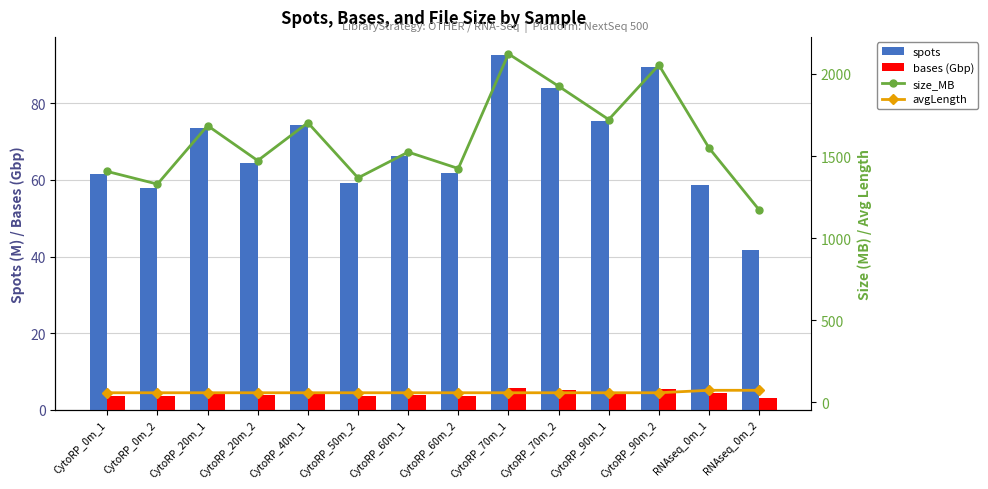

Reading left to right, transcribe all the data shown in this chart.

spots: 61.5	57.8	73.7	64.3	74.3	59.3	66.2	61.7	92.7	84.0	75.4	89.5	58.7	41.6
bases (Gbp): 3.7	3.5	4.4	3.9	4.5	3.6	4.0	3.7	5.6	5.0	4.5	5.4	4.4	3.1
size_MB: 1406.0	1329.0	1685.0	1472.0	1703.0	1367.0	1524.0	1424.0	2122.0	1925.0	1722.0	2054.0	1549.0	1172.0
avgLength: 59.0	59.0	59.0	59.0	59.0	59.0	59.0	59.0	59.0	59.0	59.0	59.0	74.0	74.0